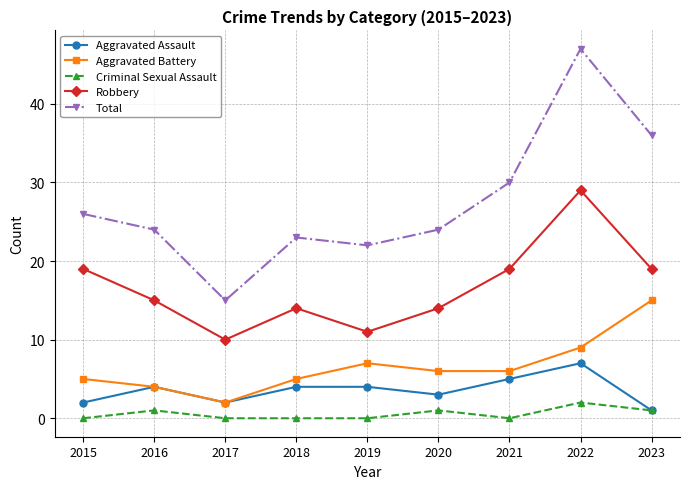

The value of Aggravated Battery at 2016 is 4. True or false?

True